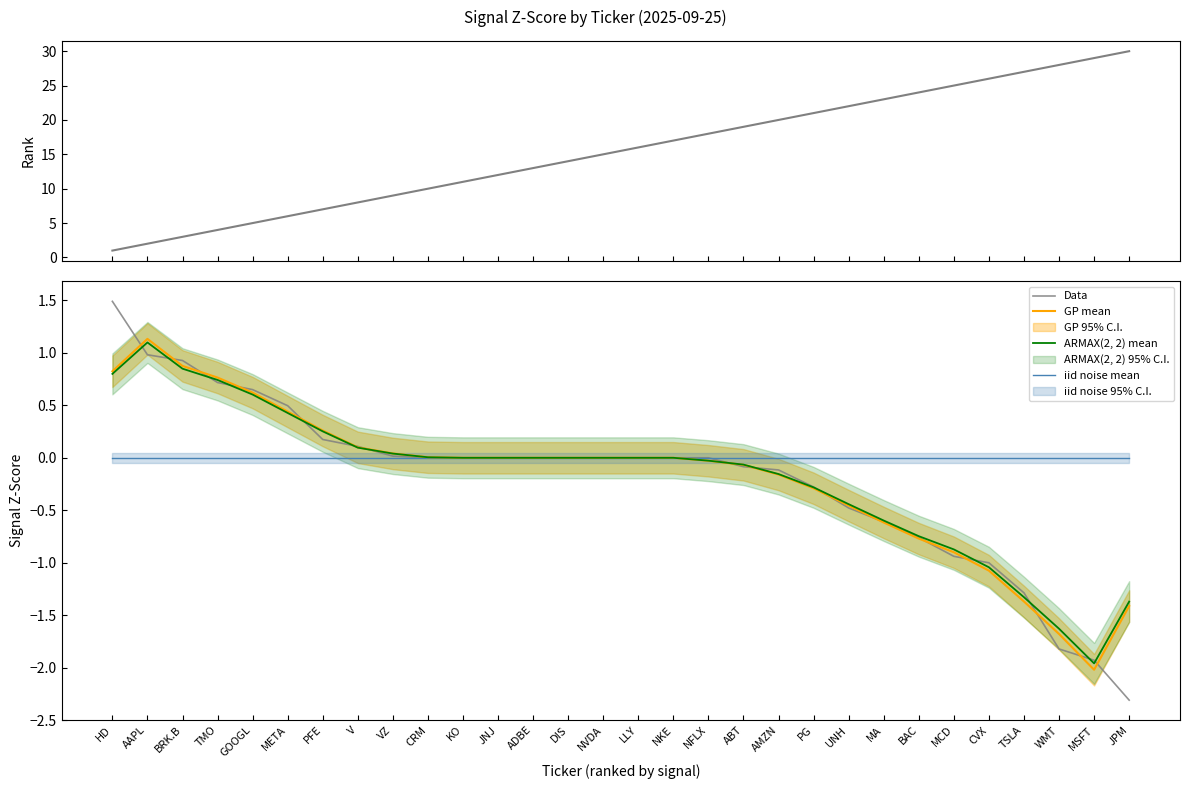

What is the total value across all series at V?

8.3